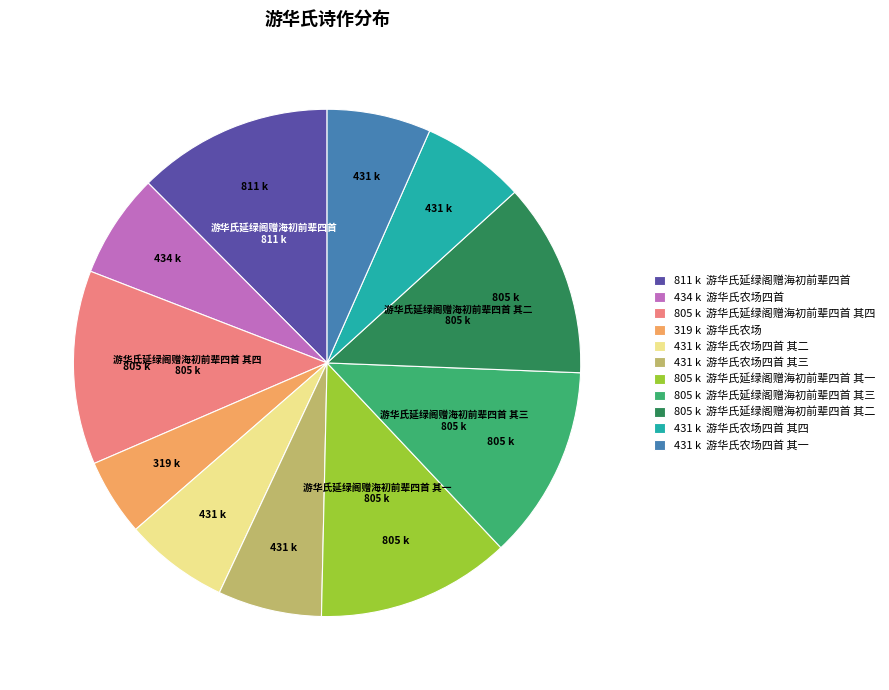

What is the smallest slice in the pie chart?

319 k 游华氏农场